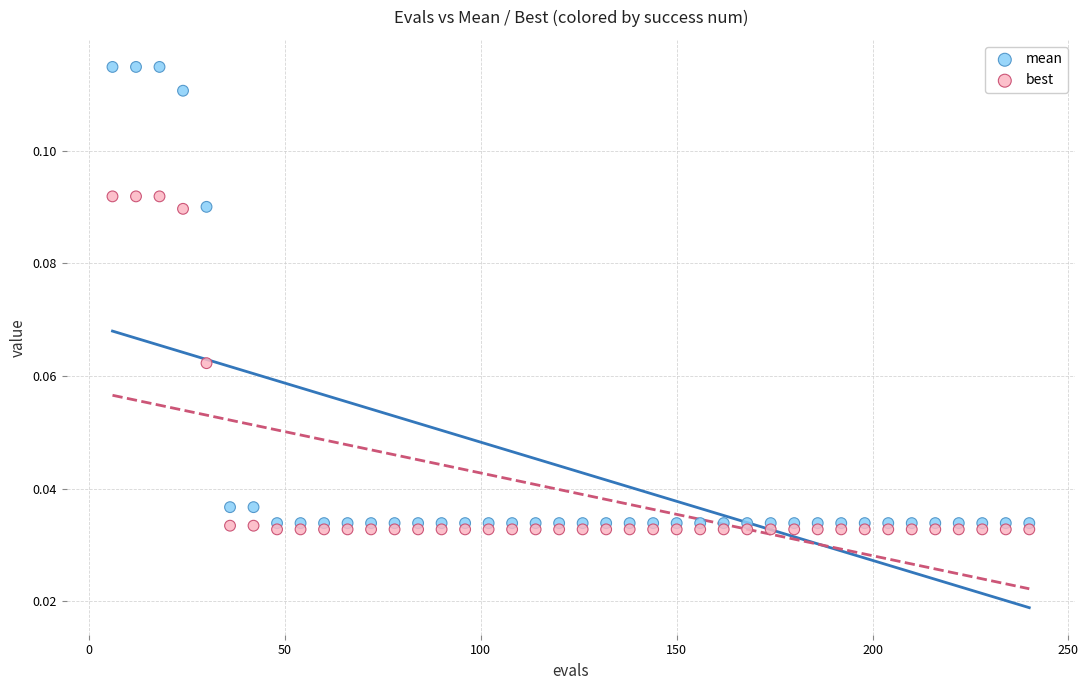

Across all data points, what is the range of X values (max minus min)?

234.0